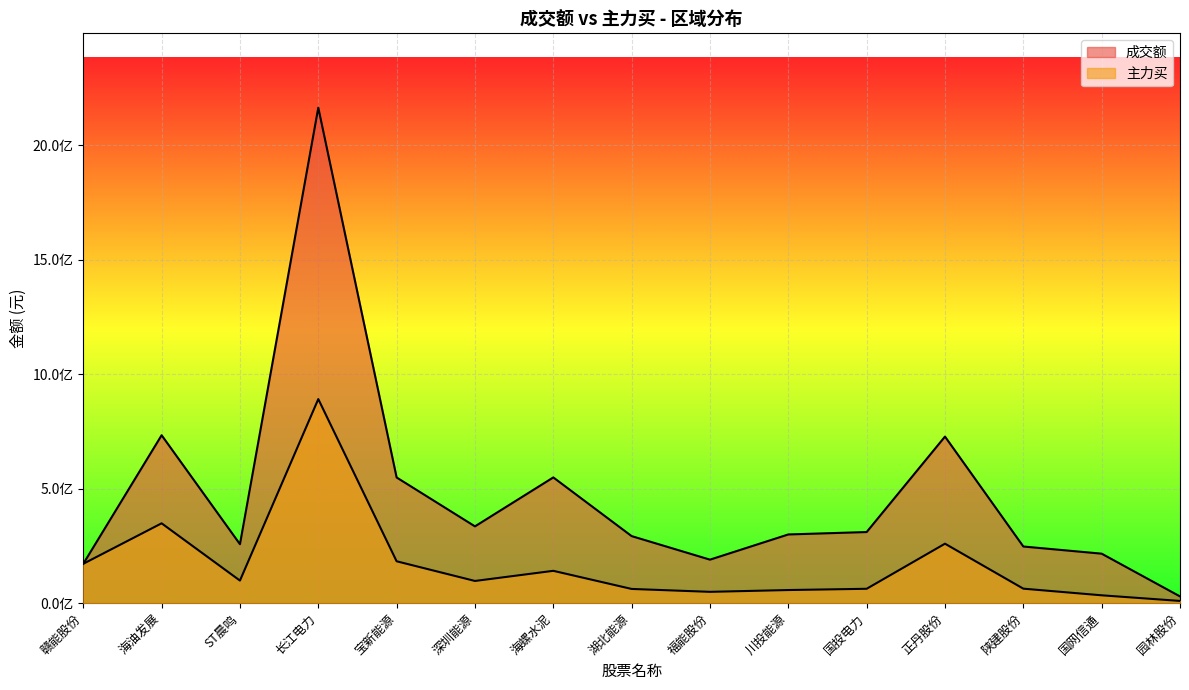

How many values in the 主力买 series are below 97010014?

7